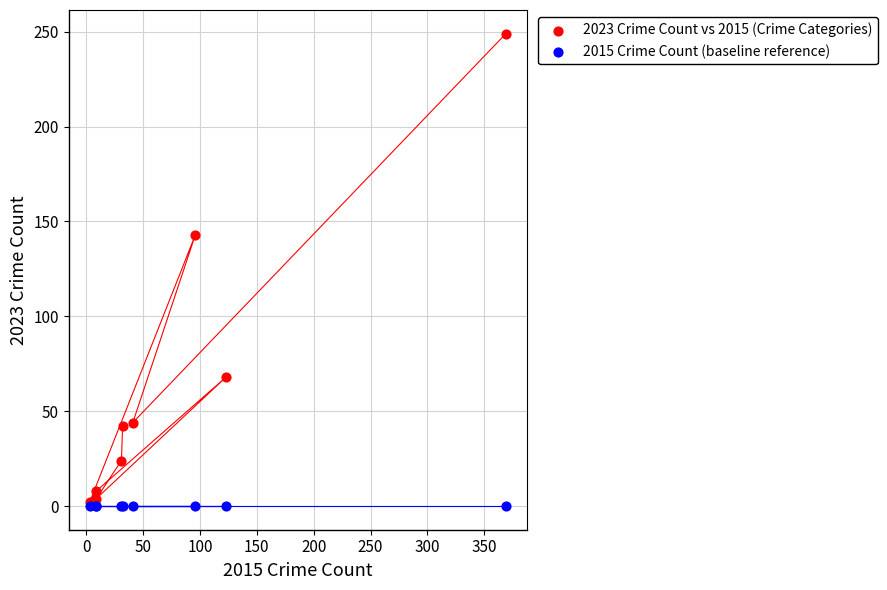

What are all the series names shown in the legend?

2023 Crime Count vs 2015 (Crime Categories), 2015 Crime Count (baseline reference)